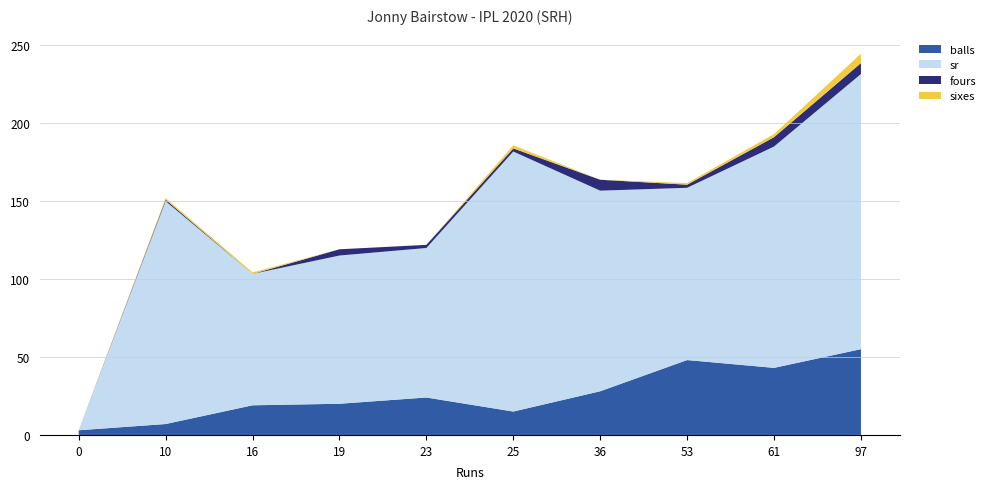

Reading left to right, transcribe all the data shown in this chart.

balls: 3.0	7.0	19.0	20.0	24.0	15.0	28.0	48.0	43.0	55.0
sr: 0.0	142.8	84.2	95.0	95.8	166.7	128.6	110.4	141.9	176.4
fours: 0.0	1.0	0.0	4.0	2.0	2.0	7.0	2.0	6.0	7.0
sixes: 0.0	1.0	1.0	0.0	0.0	2.0	0.0	1.0	2.0	6.0